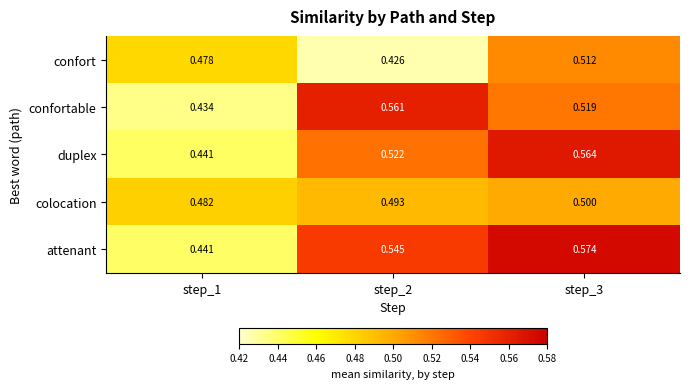

Rank the series by their maximum value, from lowest to highest.

colocation, confort, confortable, duplex, attenant